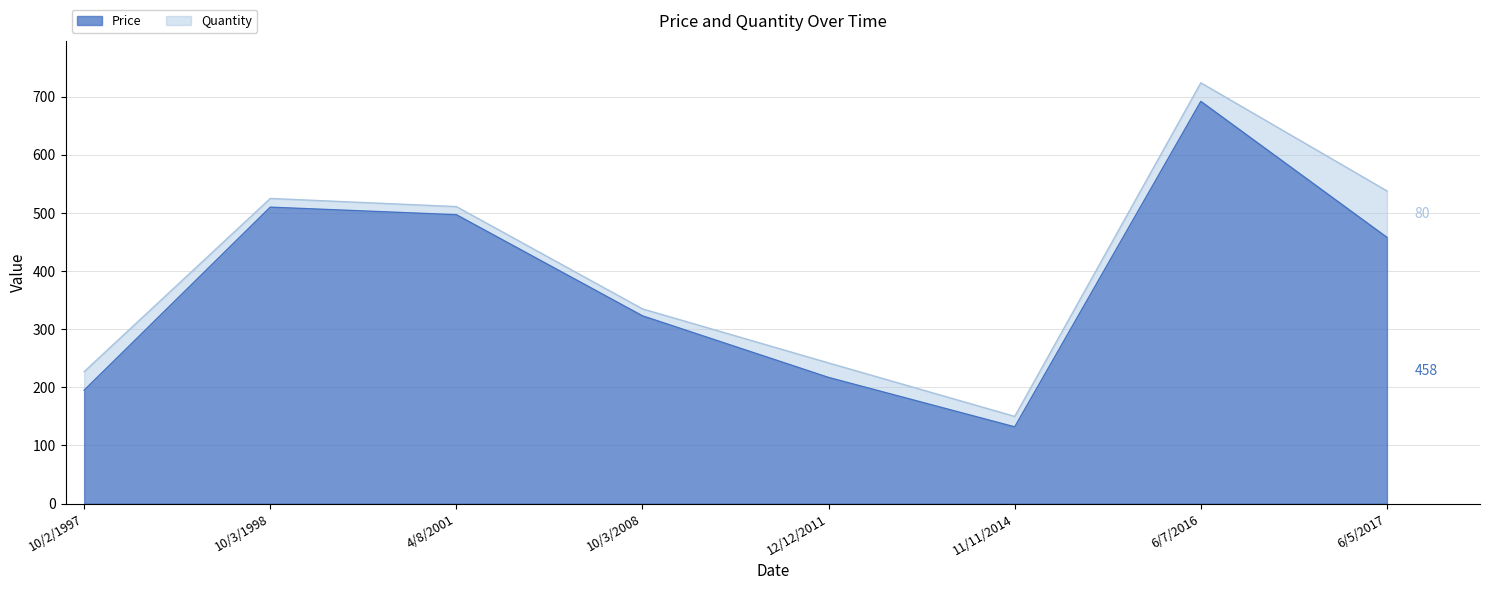

How many lines are shown in the chart?

2